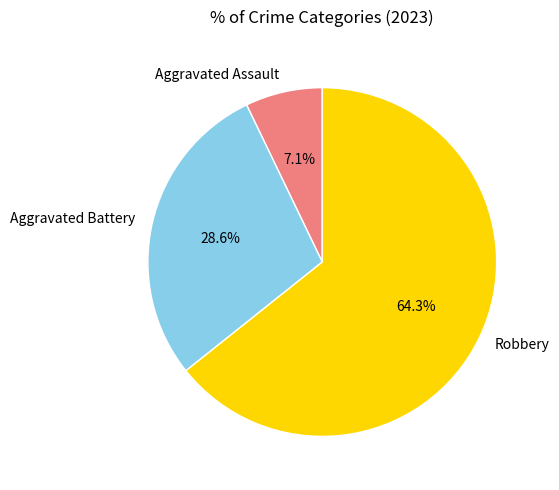

Which category has the smallest portion of the pie?

Aggravated Assault